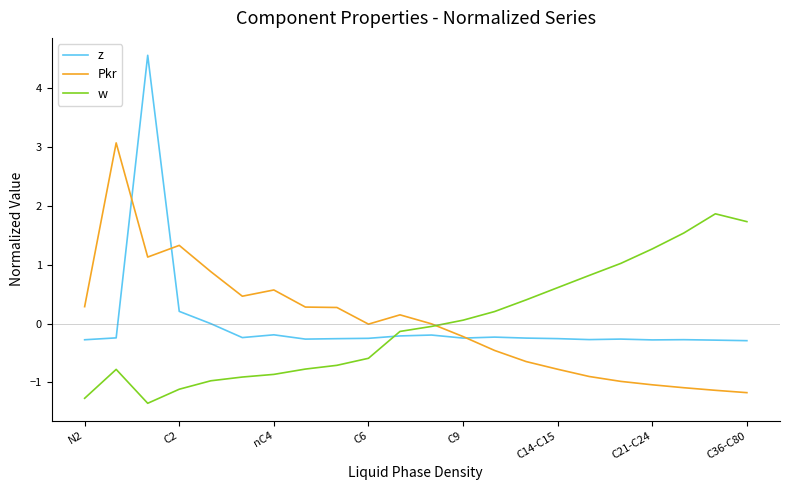

Does the chart have visible grid lines?

No